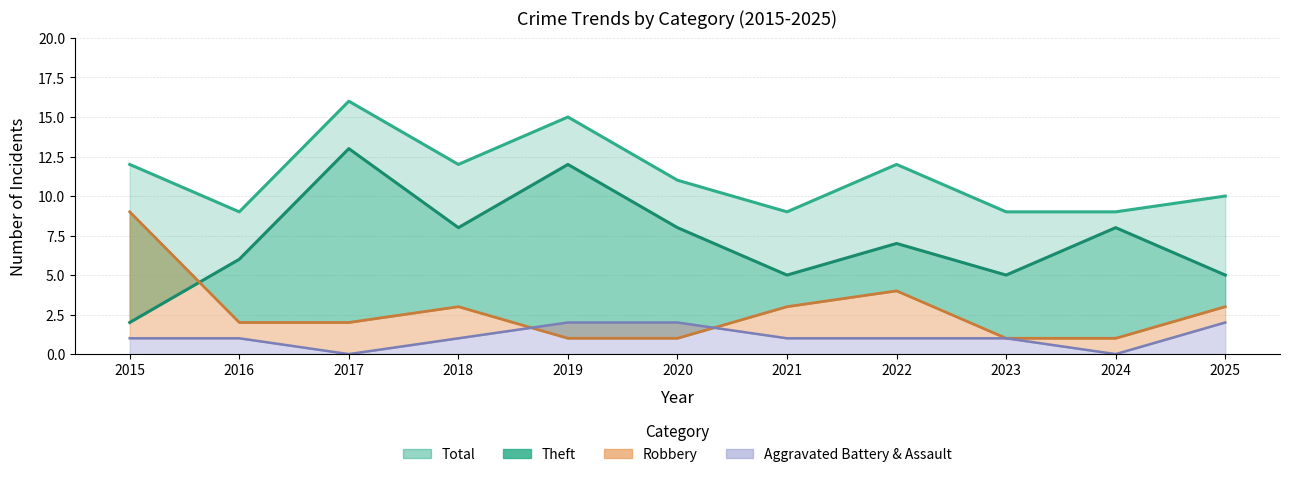

At which category is the sum across all series the highest?

2017